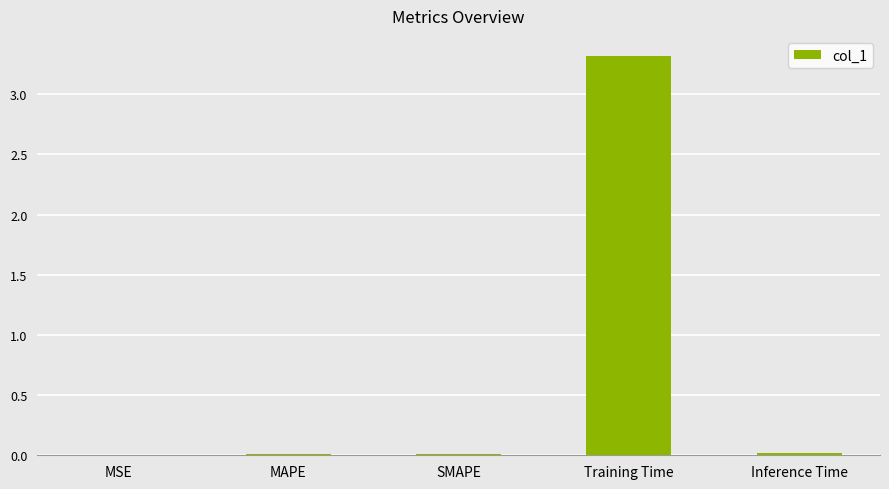

The chart shows a value of 0.0 at MSE. True or false?

True